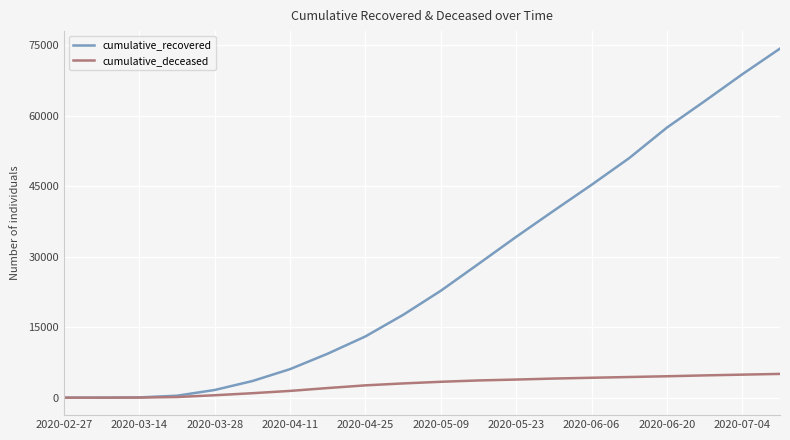

Is this an area chart (filled region under the line)?

No